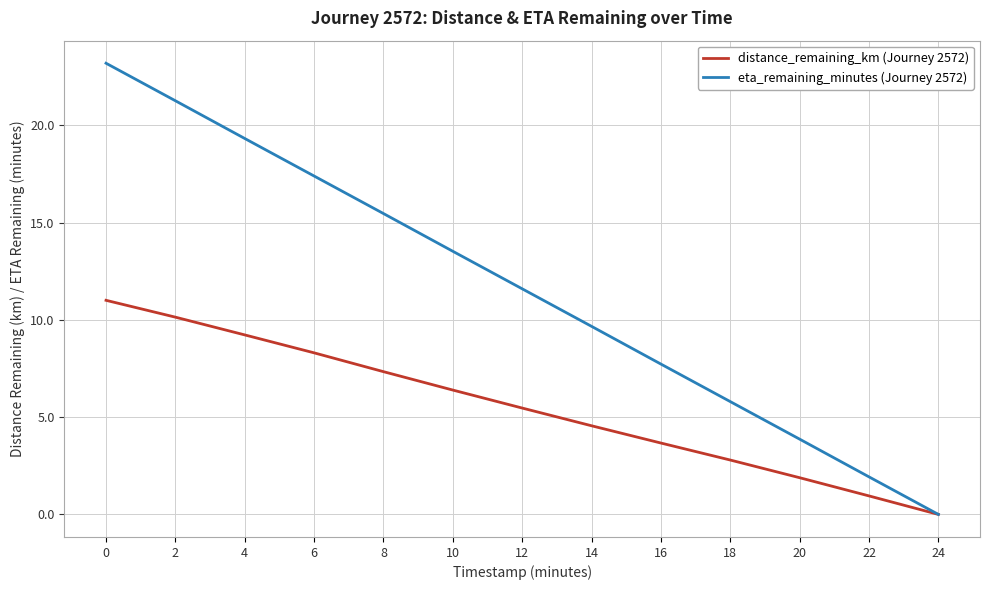

Count the number of categories in the chart.

13